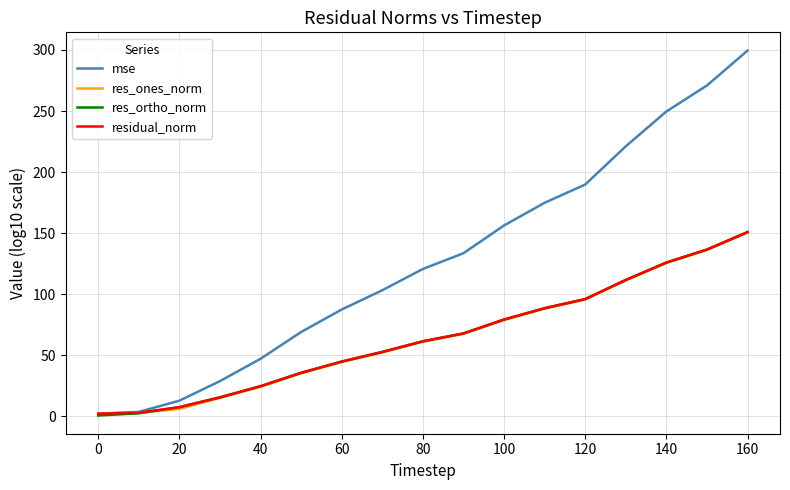

Which series has the largest total across all categories?

mse